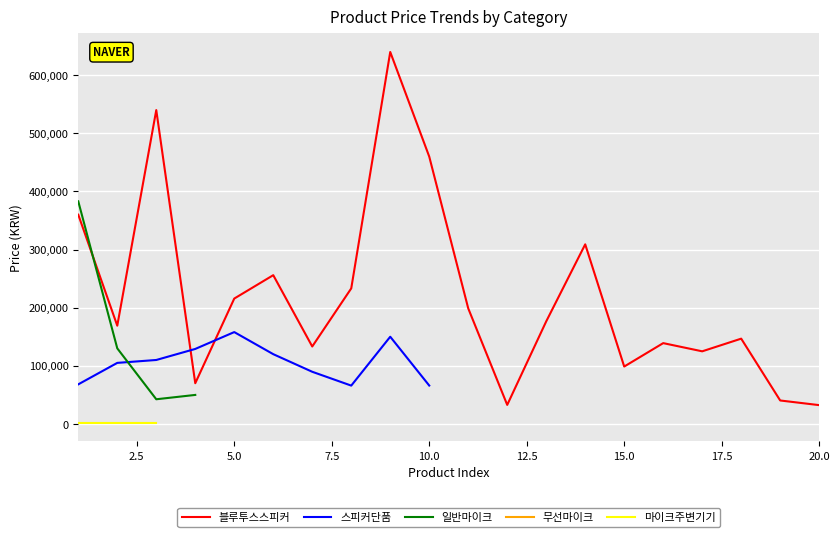

Is it true that 스피커단품 equals 105561.8 at 10.0?

False